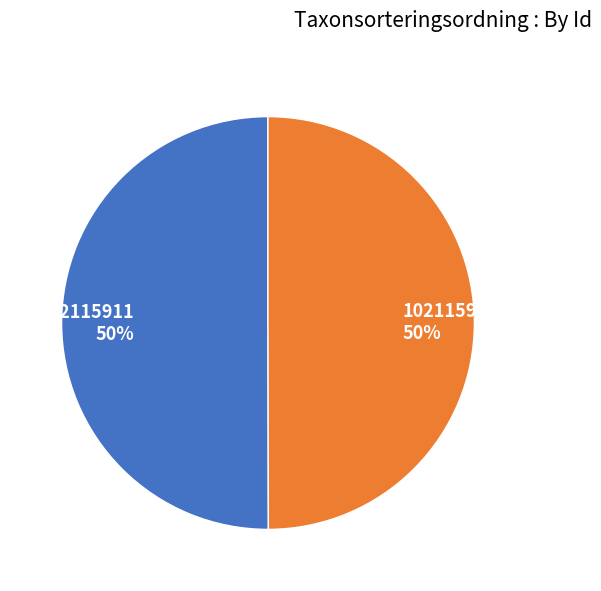

How many slices are in this pie chart?

2